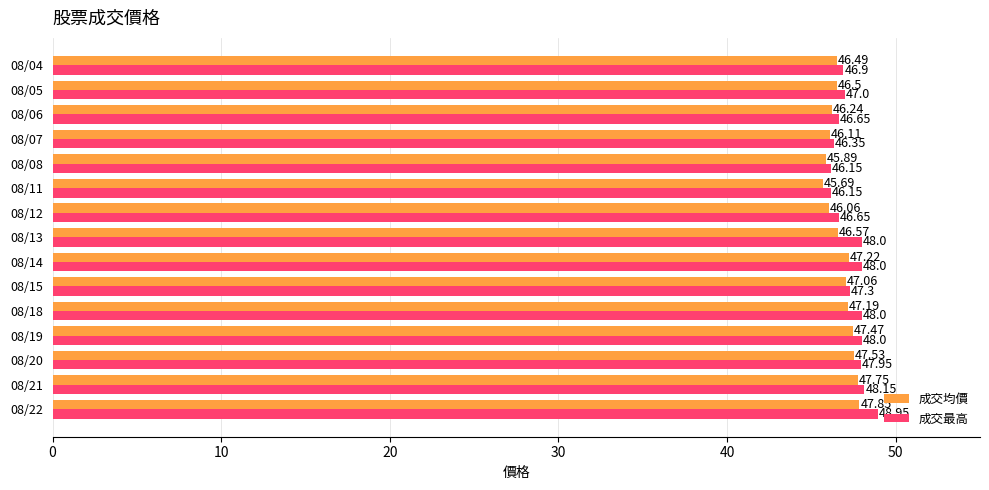

Which series has the largest range (max minus min)?

成交最高